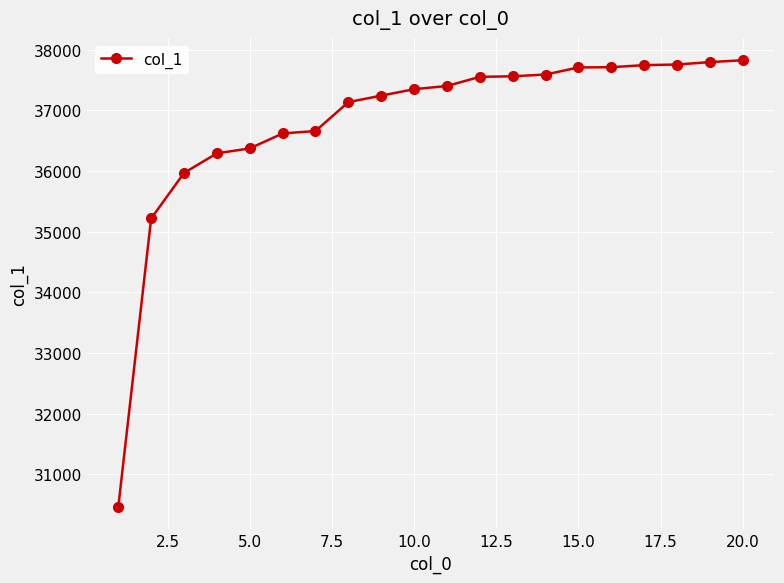

Count the number of data series in this chart.

1